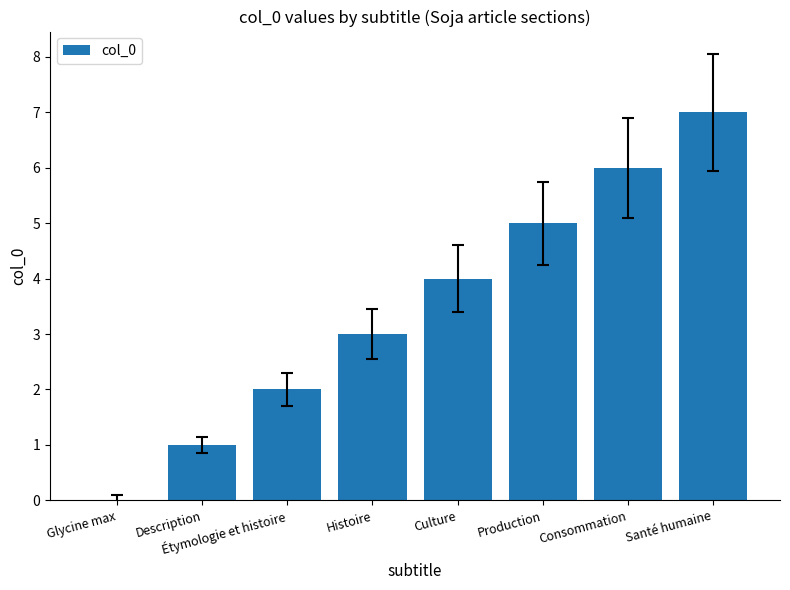

Between Glycine max and Santé humaine, which is larger?

Santé humaine